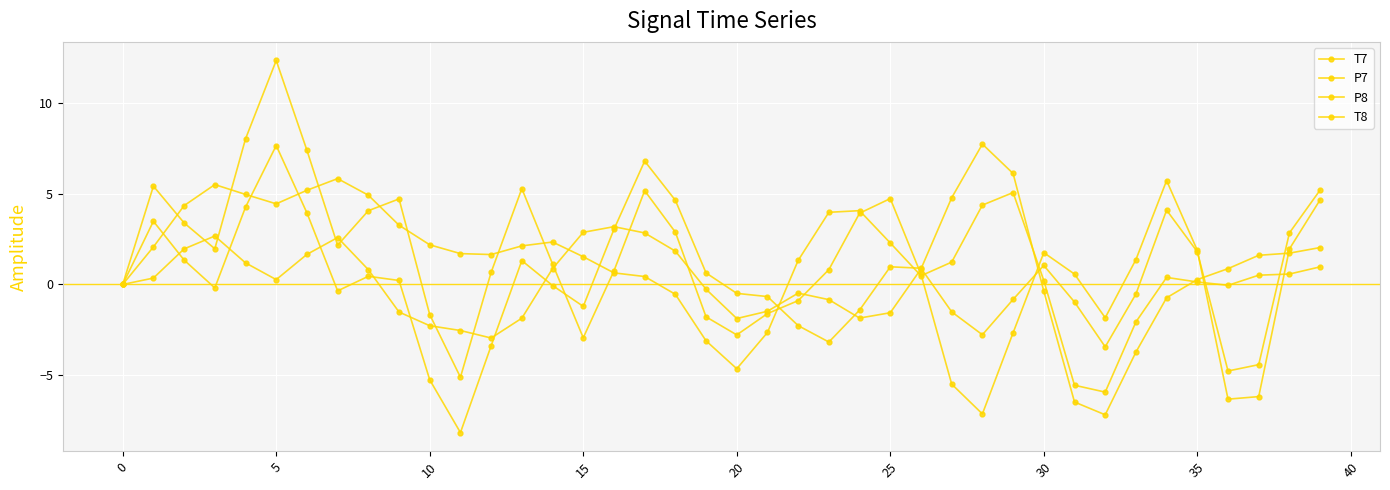

Is this an area chart (filled region under the line)?

No